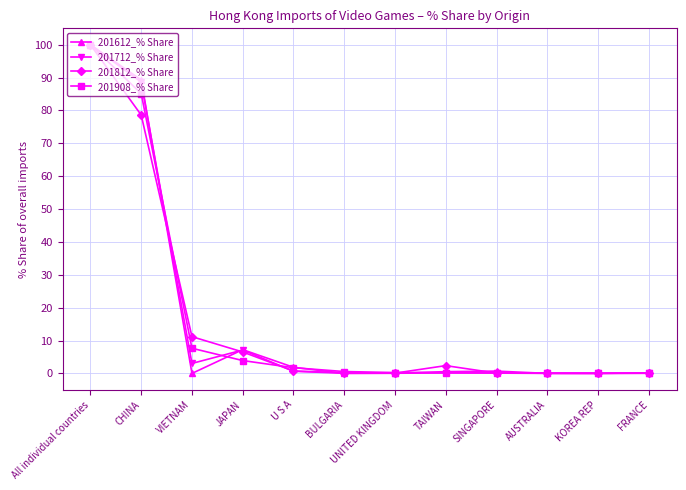

What position from the left is KOREA REP?

11